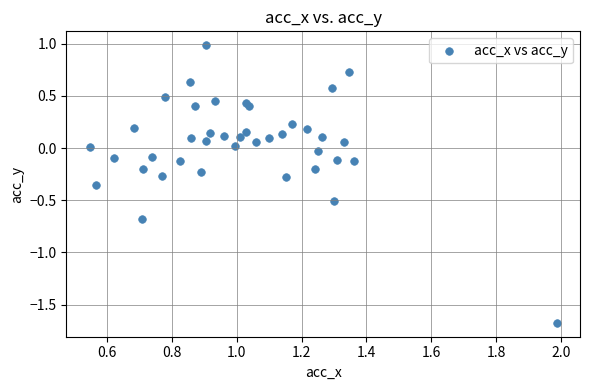

What is the range of X values (max minus min)?

1.4